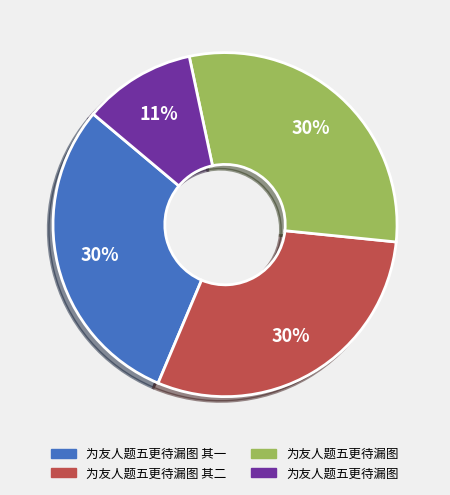

How many slices are in this pie chart?

4